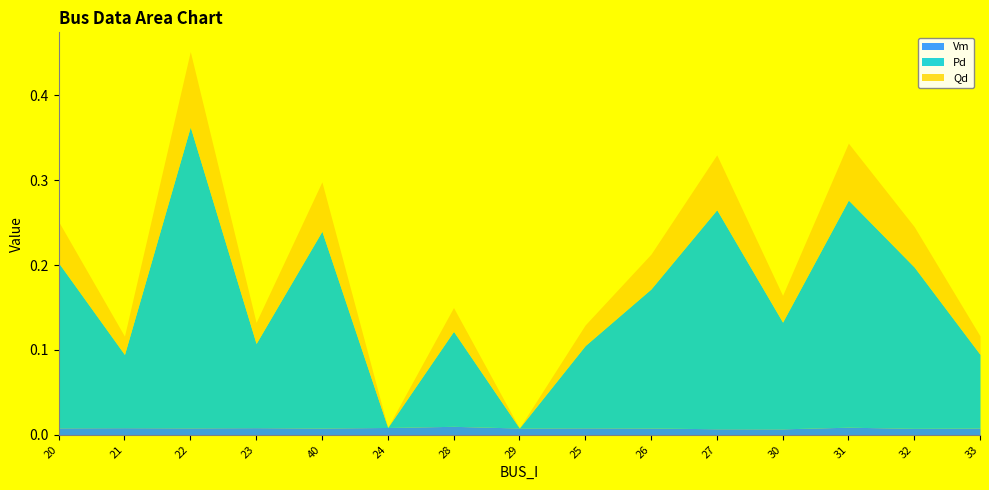

At which category is the sum across all series the highest?

22